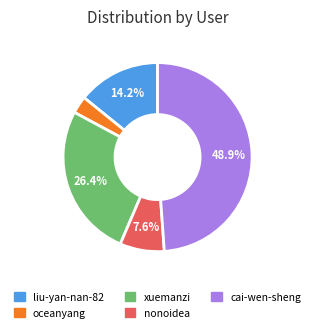

To the nearest percent, what is the combined percentage of oceanyang and liu-yan-nan-82?

17%